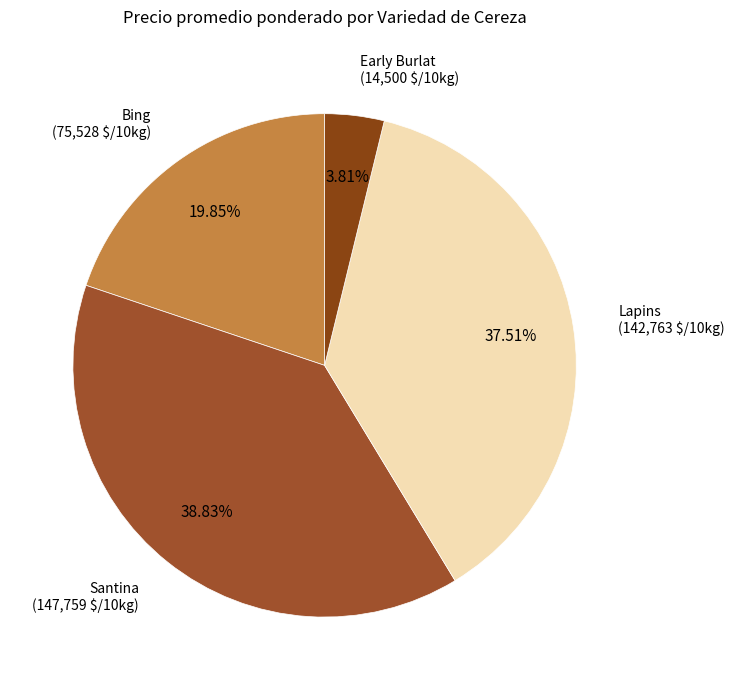

How many slices are in this pie chart?

4